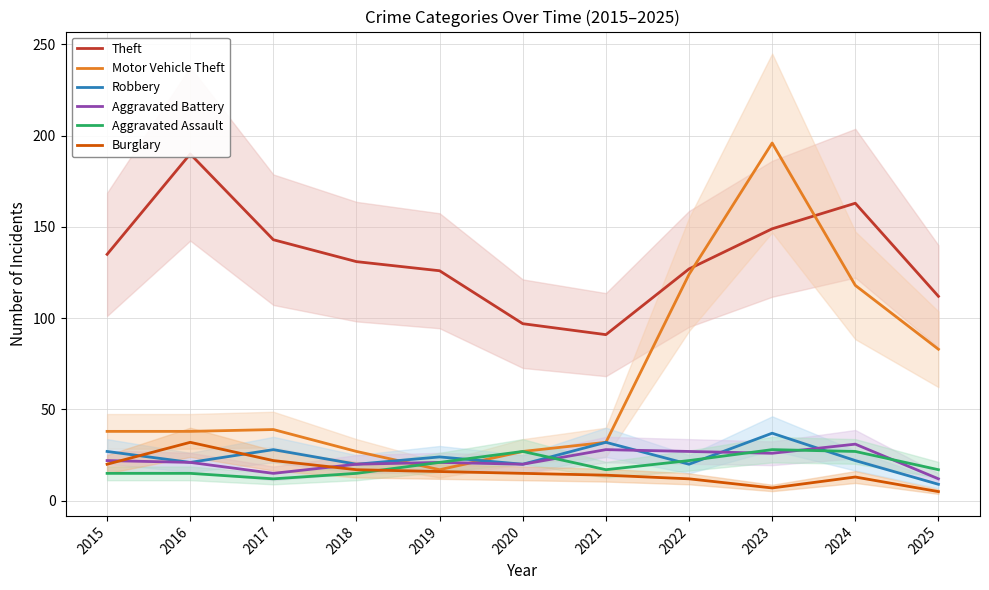

Does the chart have visible grid lines?

Yes